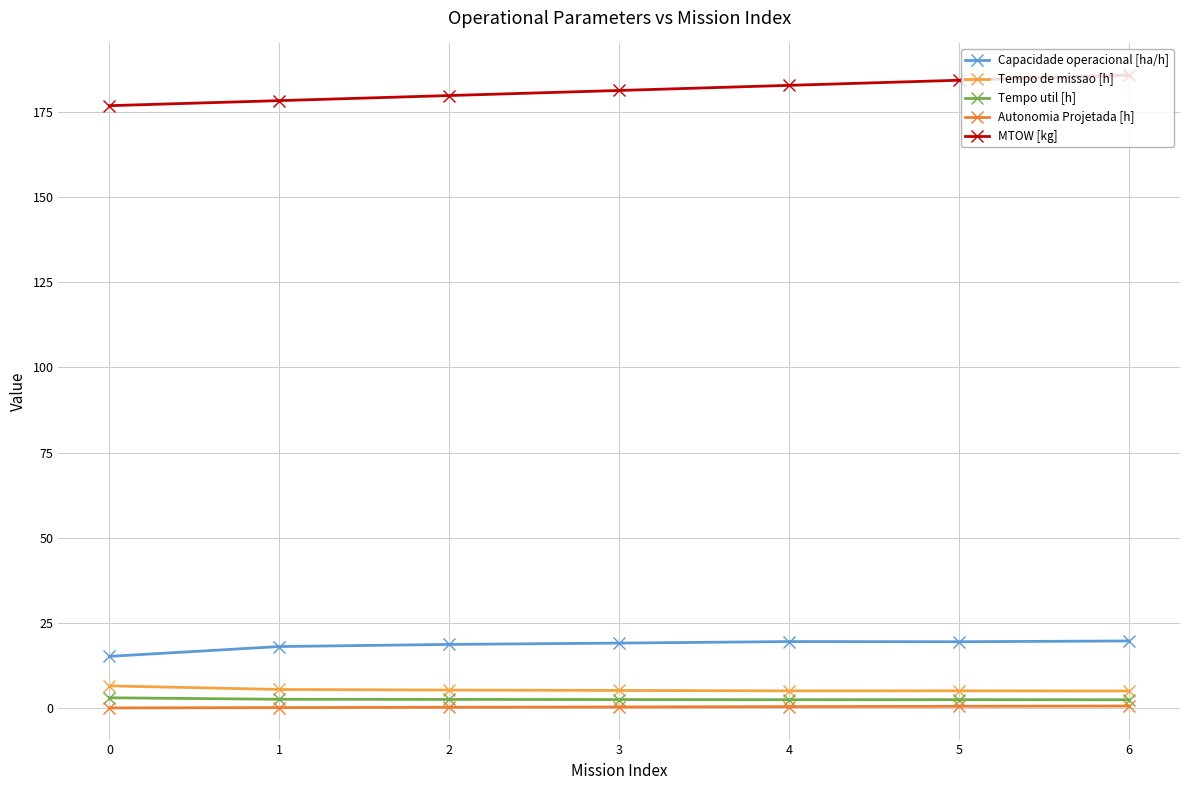

Which series has the largest range (max minus min)?

MTOW [kg]